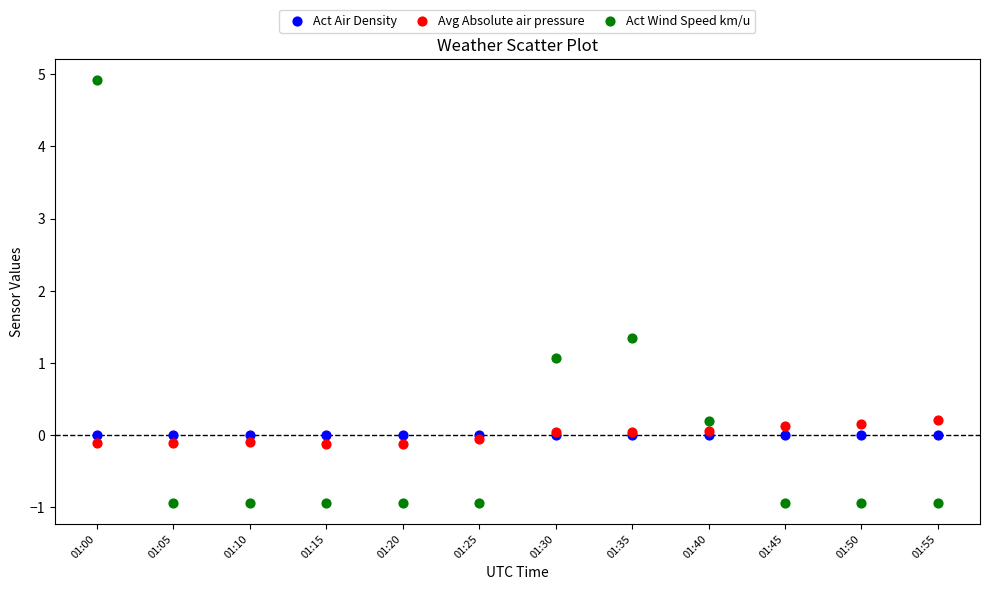

Across all series, what Y value is closest to 1?

1.1